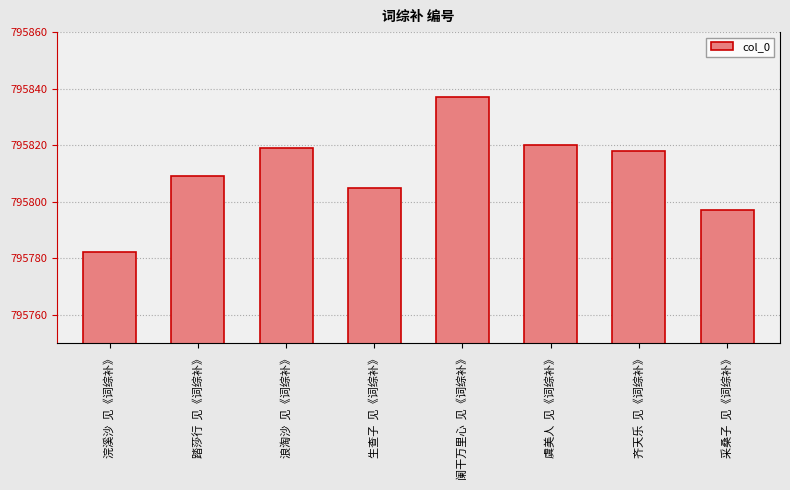

Where does the data first go above 795818?

浪淘沙  见《词综补》